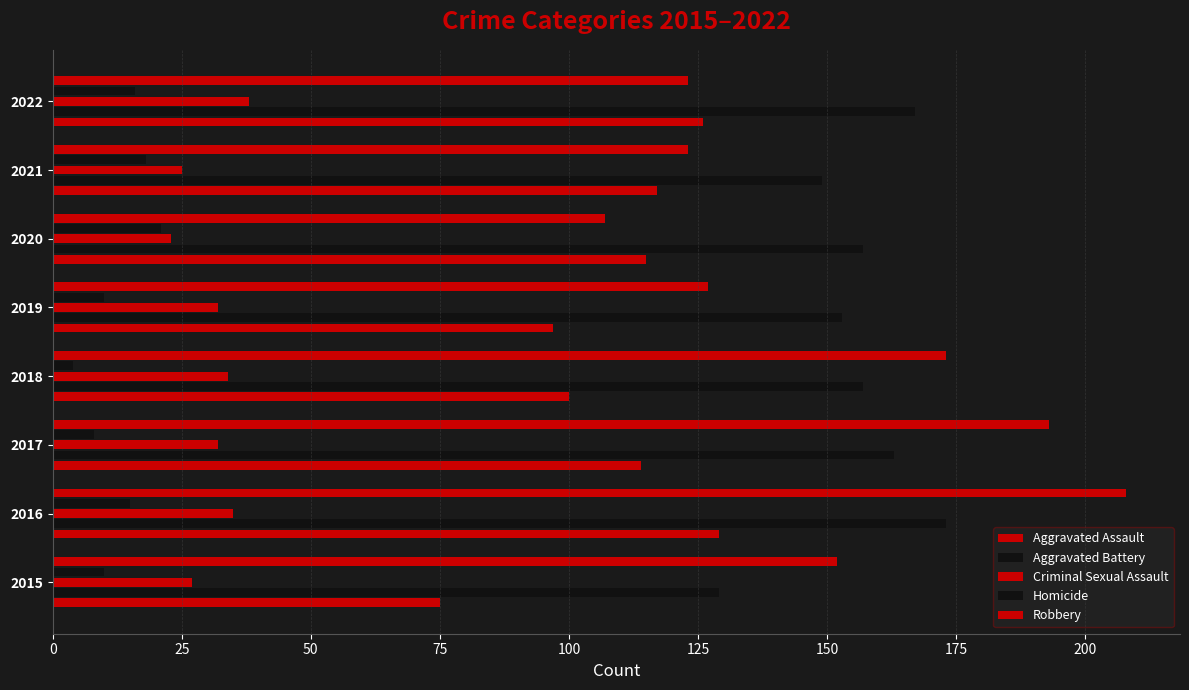

What is the difference between the second highest and minimum values in the Aggravated Battery series?

38